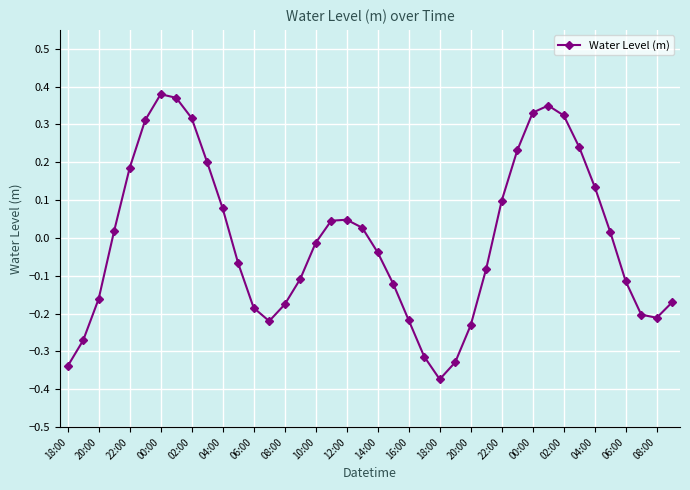

What is the difference between the second highest and second lowest values?

0.7